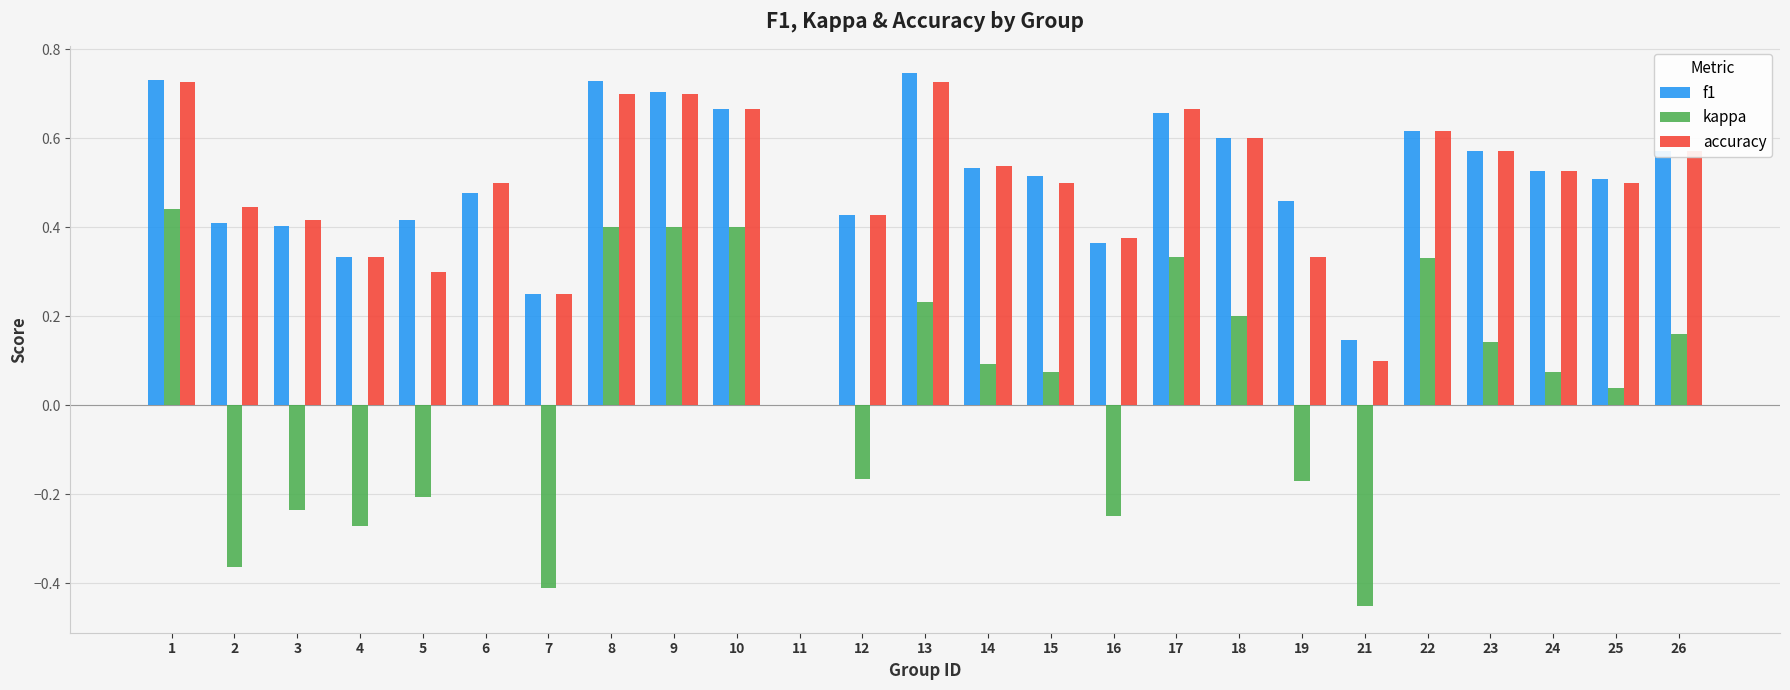

Is it true that accuracy equals 0.5 at 6?

True